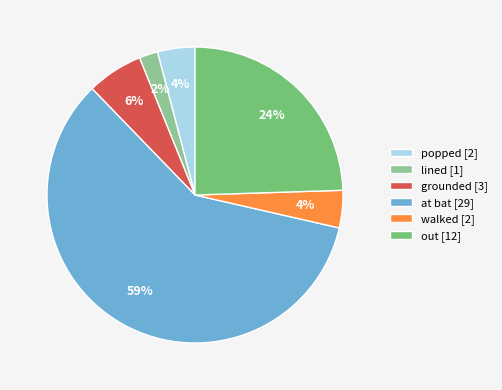

Which category accounts for the majority?

at bat [29]